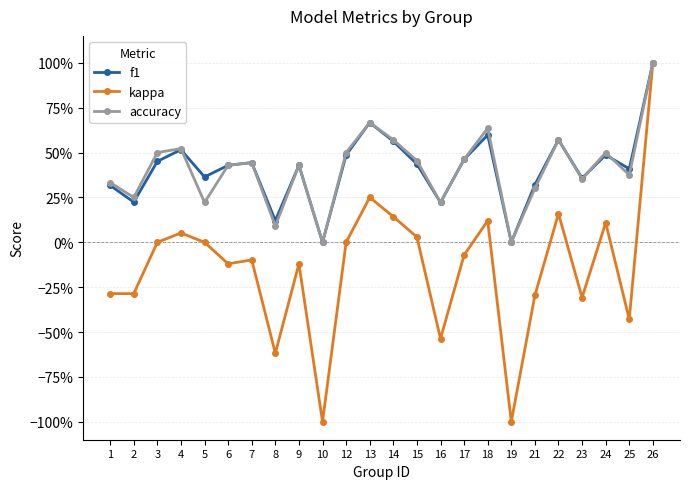

Does the chart have visible grid lines?

Yes